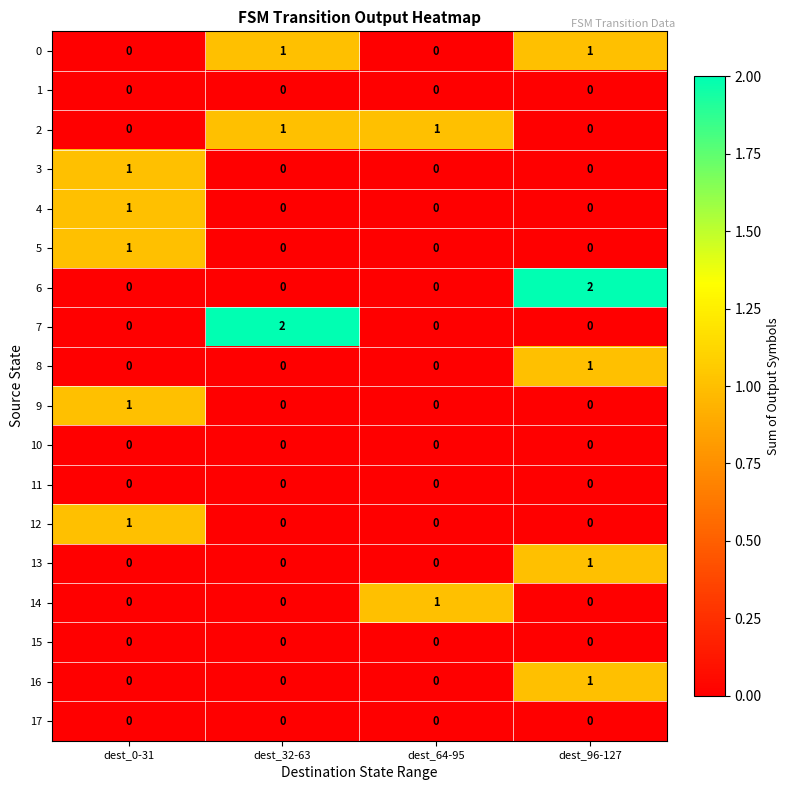

Count the number of data series in this chart.

18